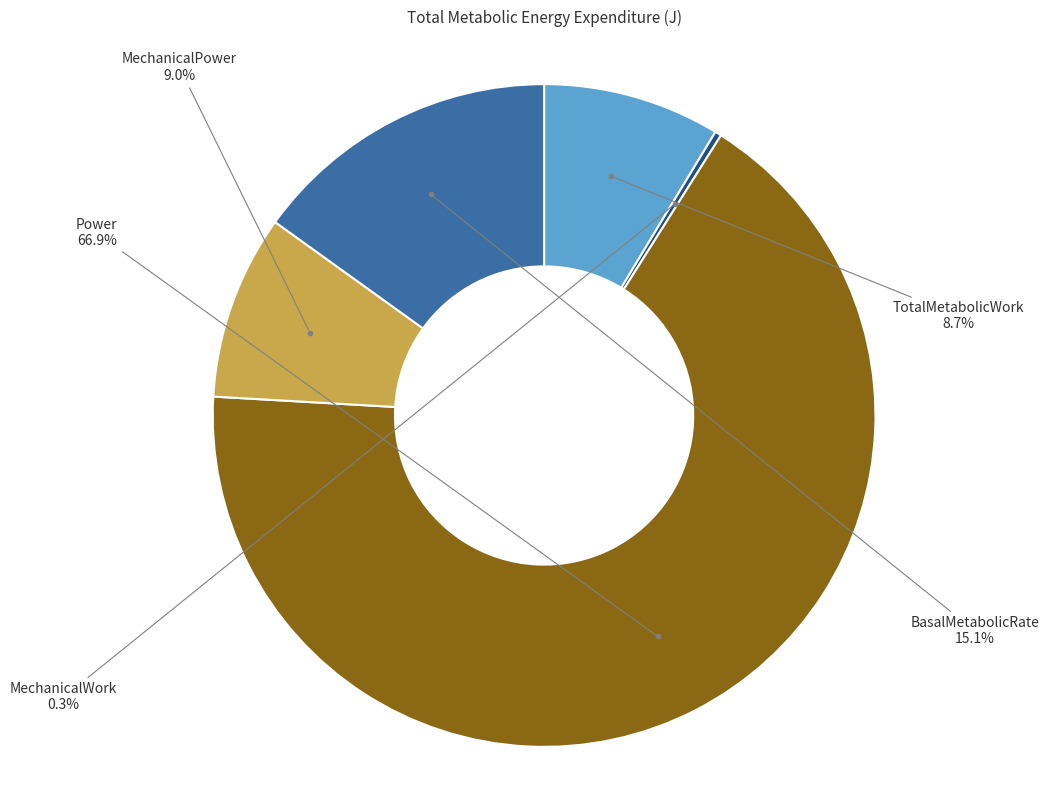

What is the smallest slice in the pie chart?

MechanicalWork